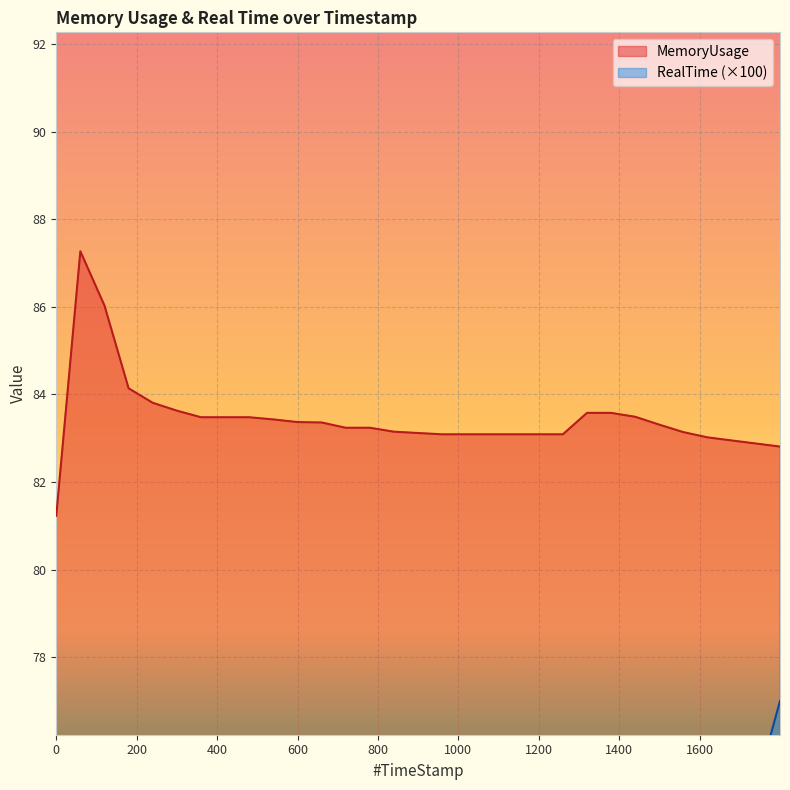

What is the minimum value for MemoryUsage?

81.2